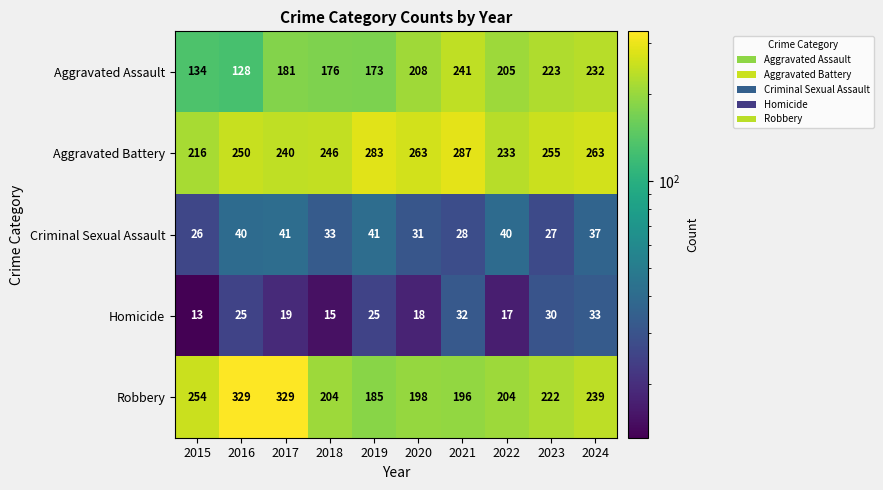

Which series has the largest range (max minus min)?

Robbery